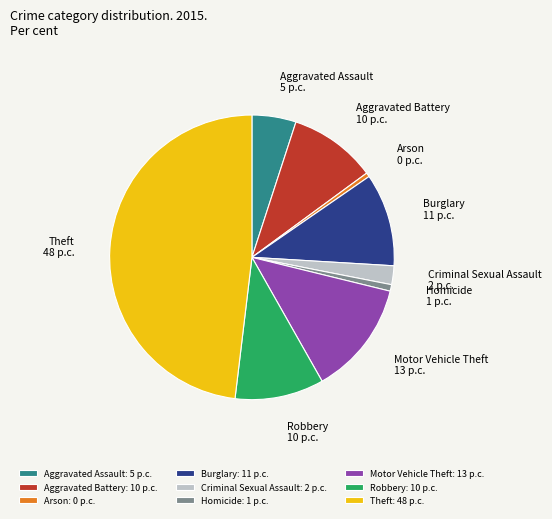

Which has a higher value, Criminal Sexual Assault or Robbery?

Robbery